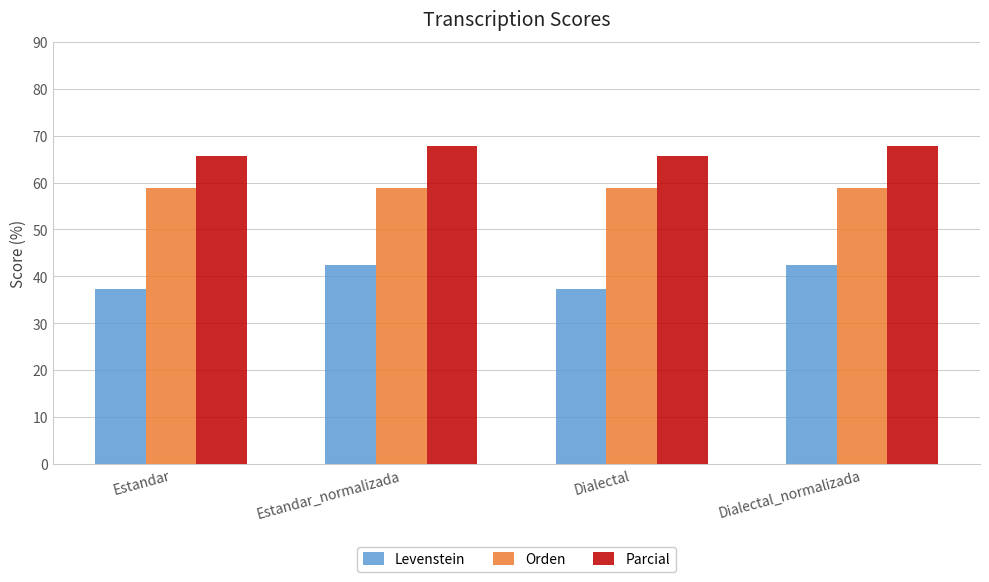

Count the number of categories in the chart.

4